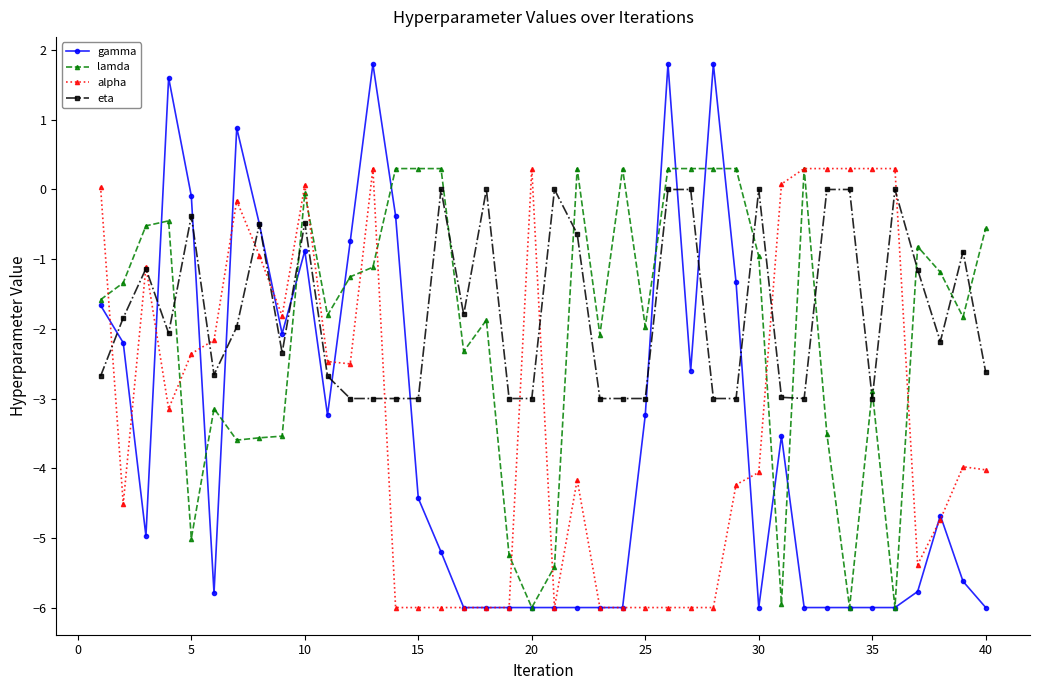

Which series has the largest range (max minus min)?

gamma